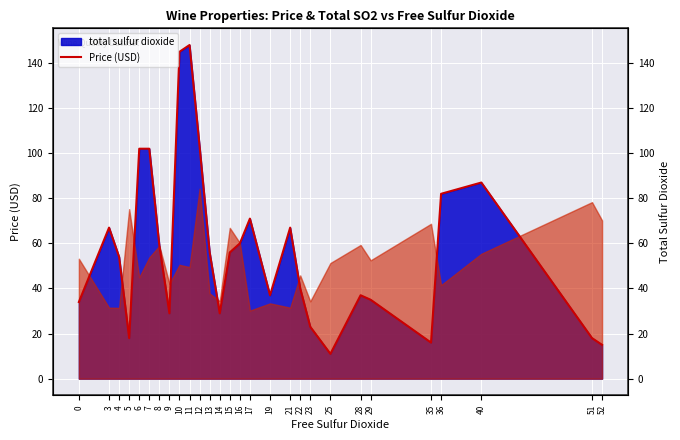

How many interior local valleys (lower than both neighbors) does the data have?

6